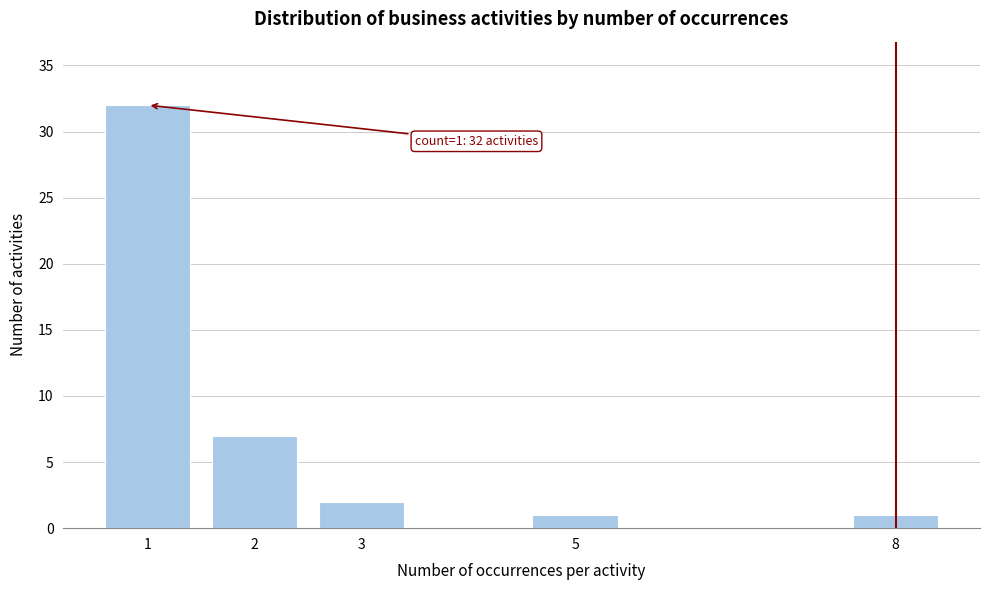

Reading left to right, extract all data points from this chart.

1=32	2=7	3=2	5=1	8=1